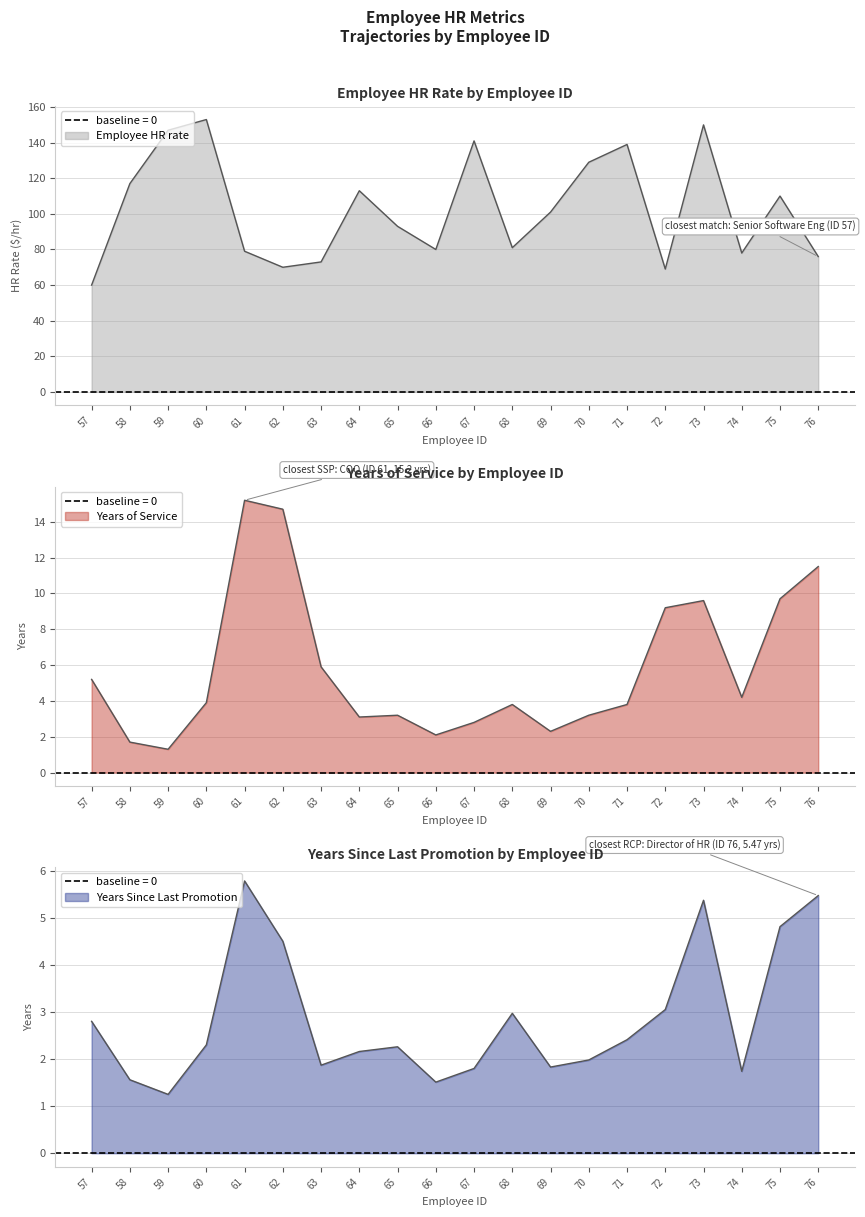

Does the chart display data point markers on the line(s)?

No